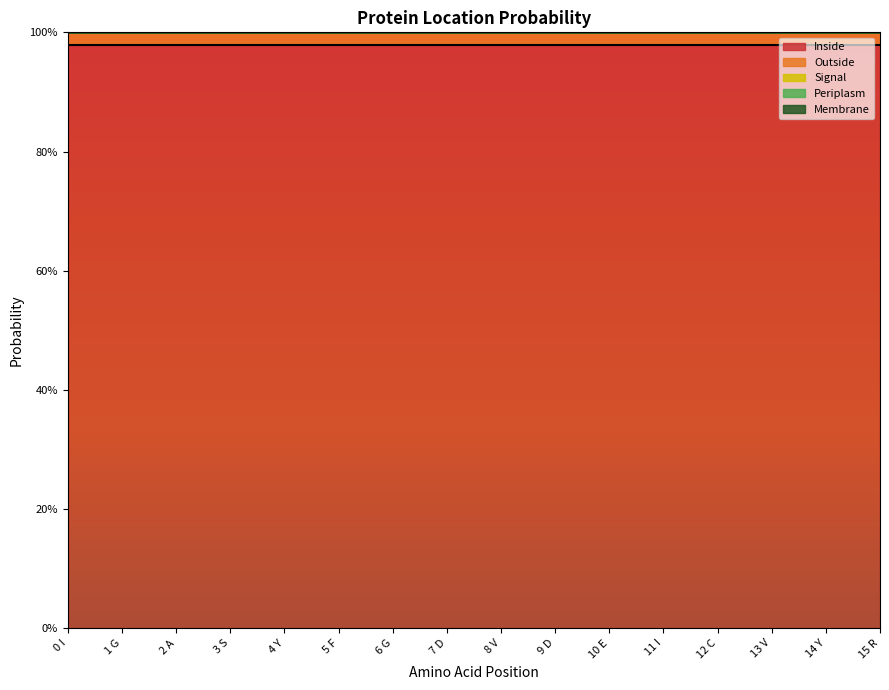

How many data points in Signal are above 0?

15